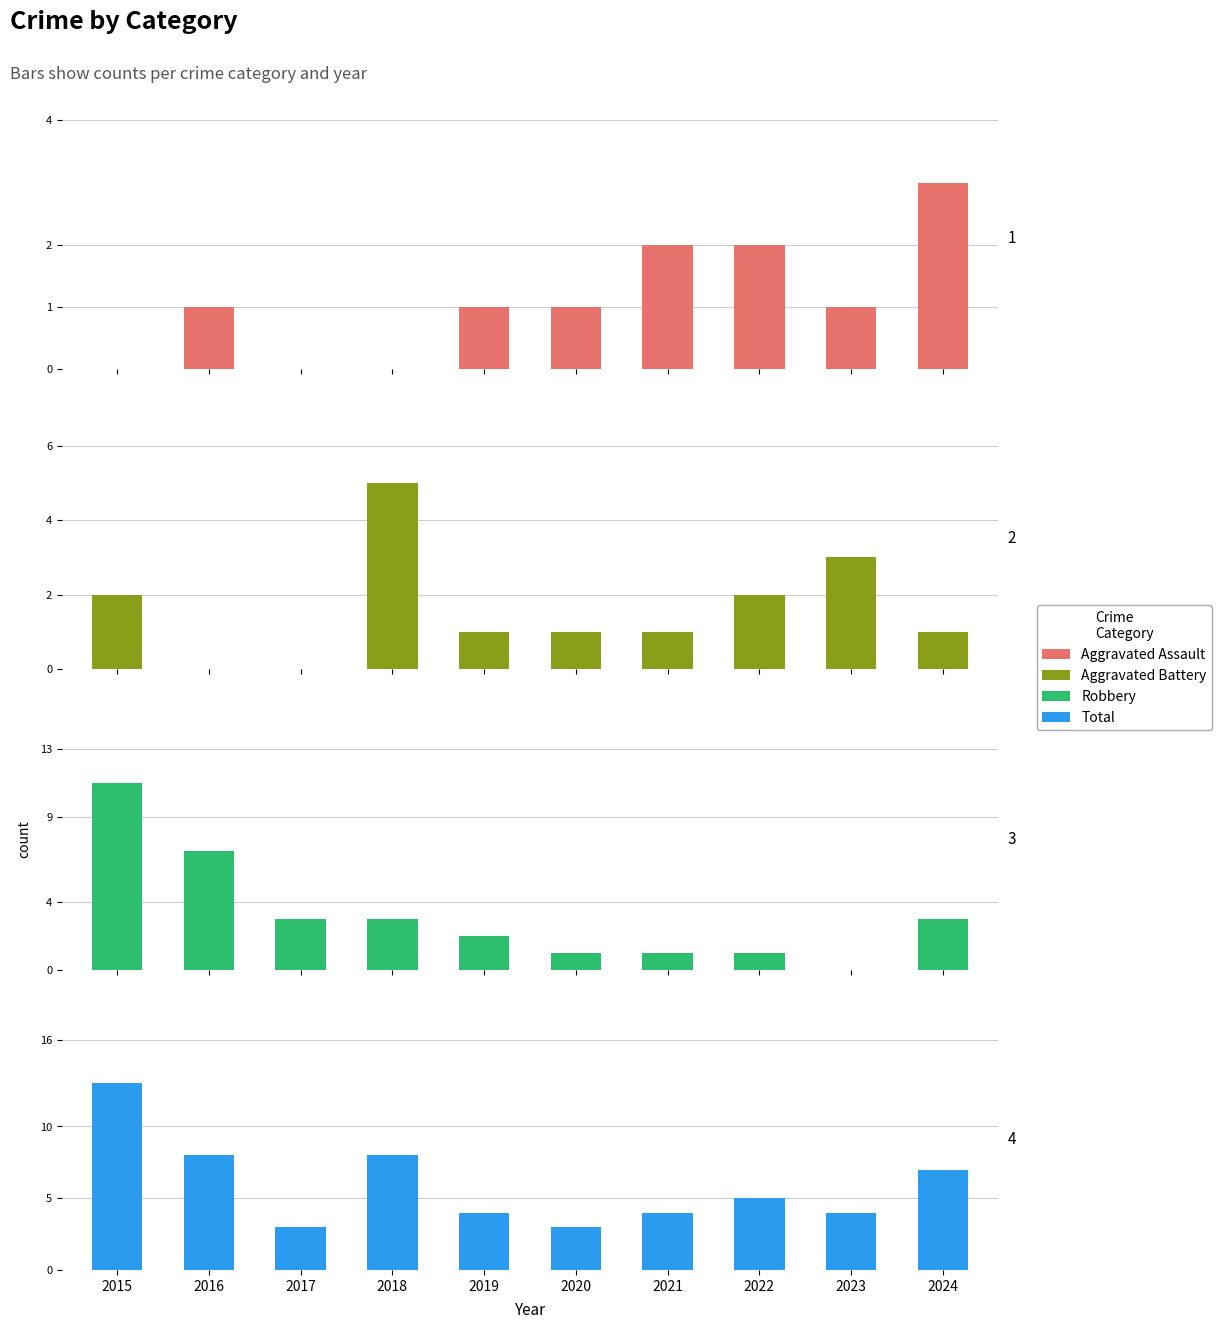

Rank the series by their maximum value, from highest to lowest.

Total, Robbery, Aggravated Battery, Aggravated Assault